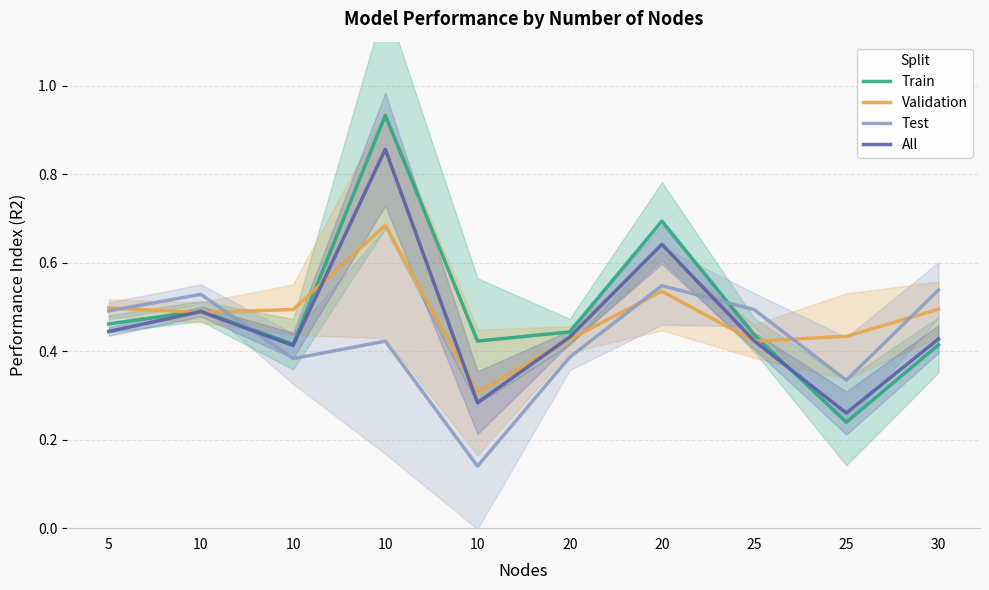

What is the difference between the maximum and minimum values in the Test series?

0.4